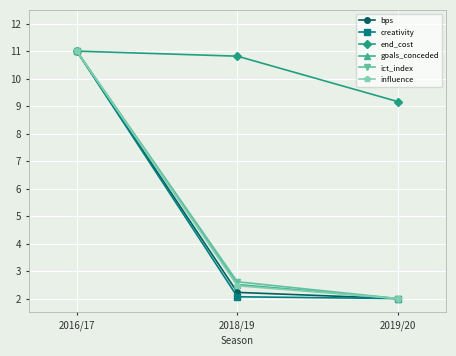

What position from the left is 2018/19?

2